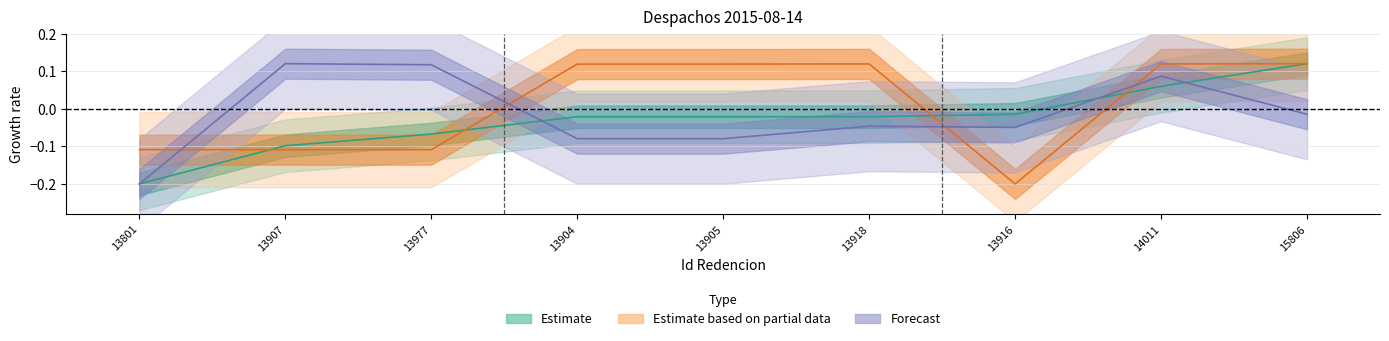

What is the label of the 2nd point from the left?

13907